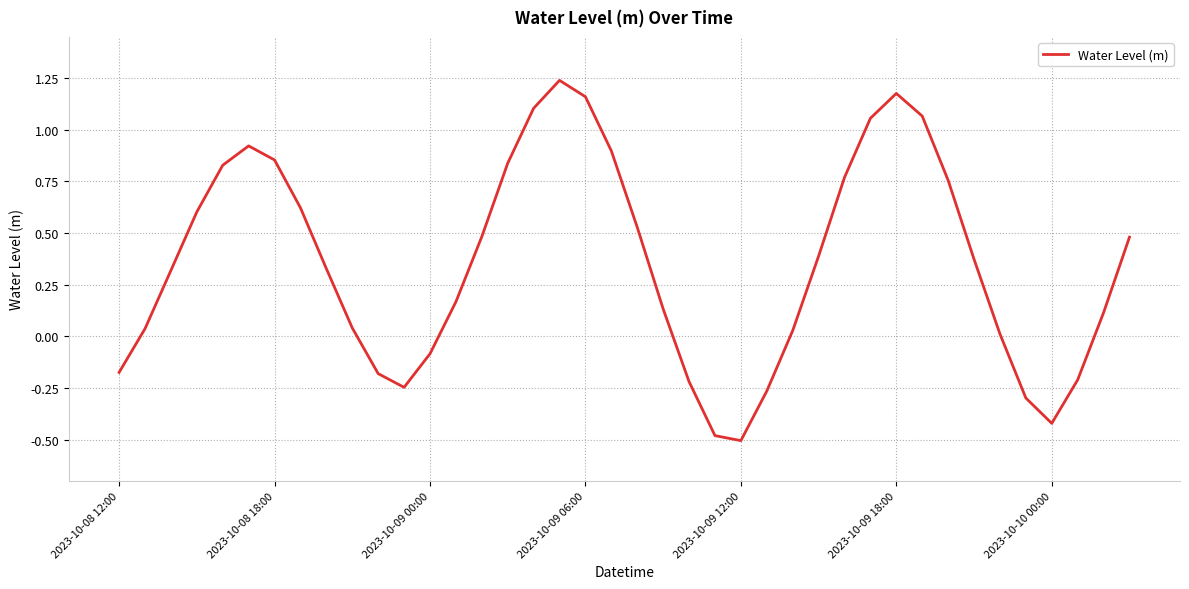

What is the difference between the maximum and minimum values?

1.7